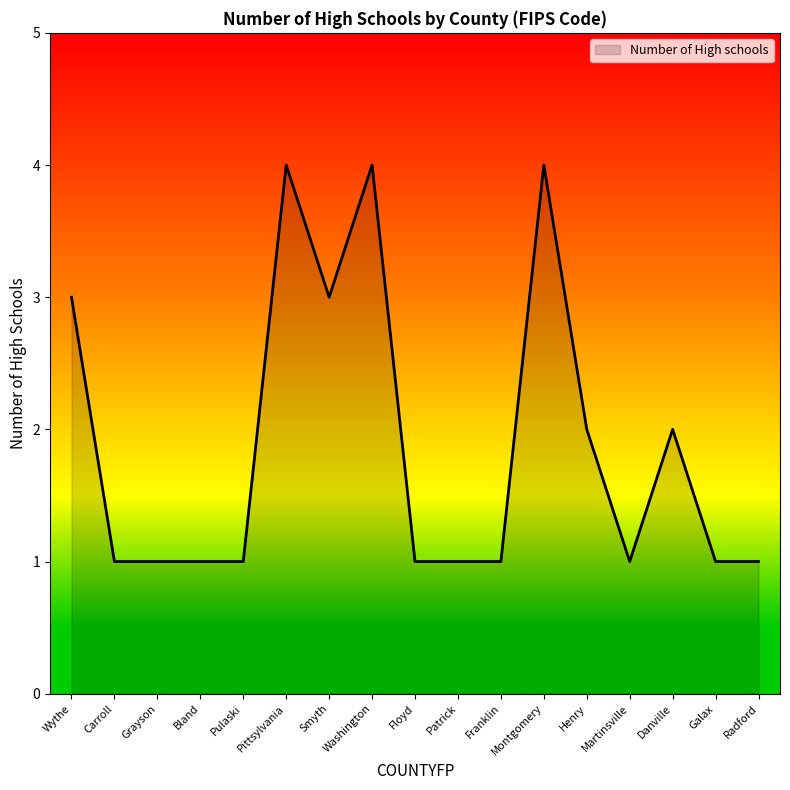

What position from the left is Montgomery?

12